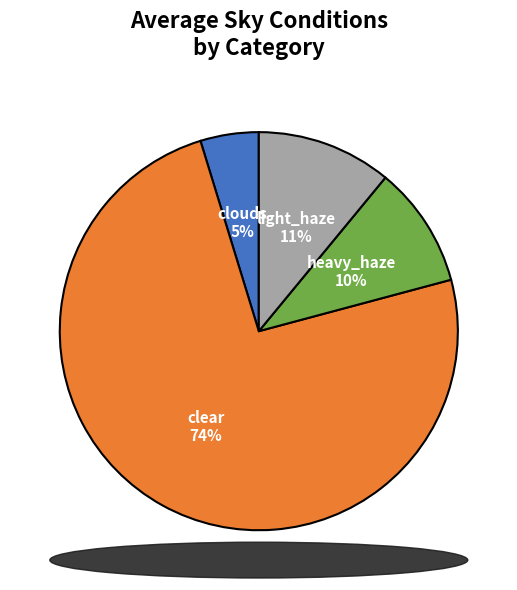

To the nearest percent, what is the average slice percentage?

25%